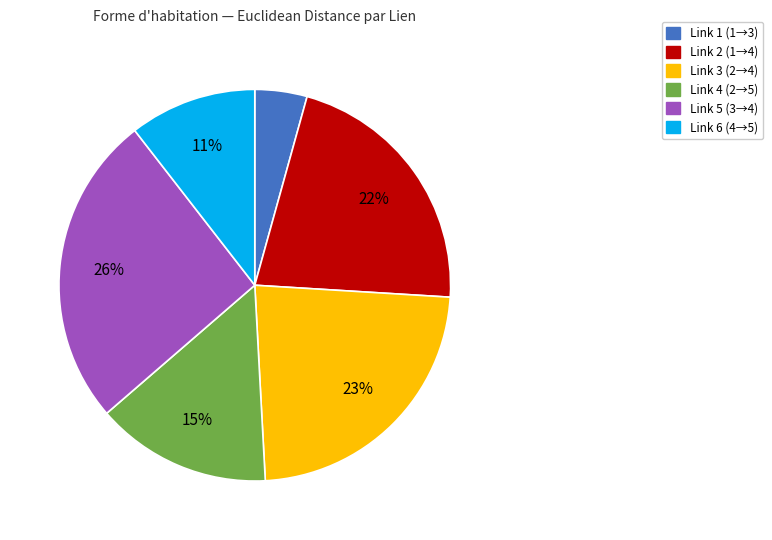

What is the largest slice in the pie chart?

Link 5